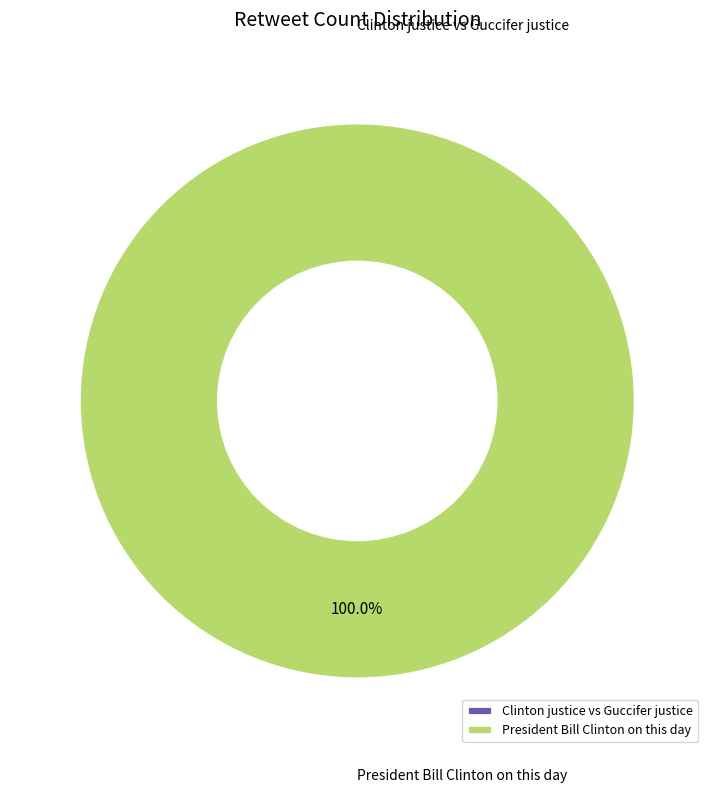

To the nearest percent, what is the average slice percentage?

50%